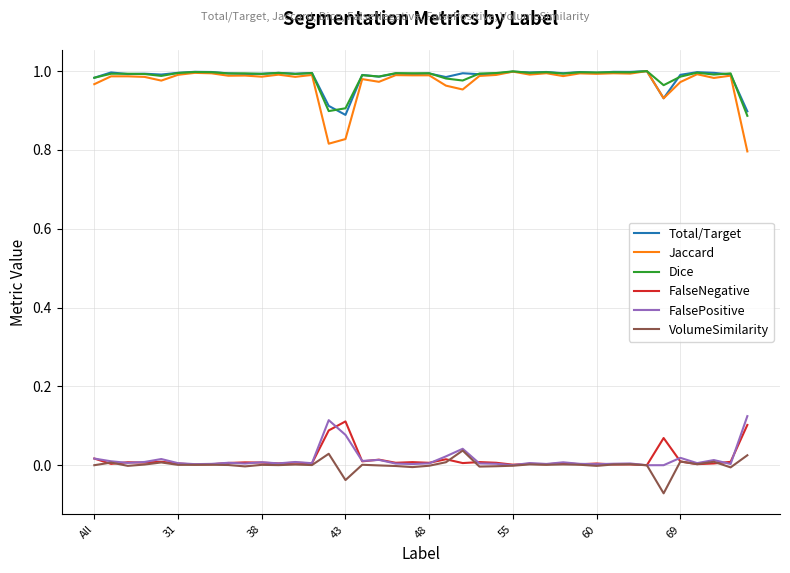

True or false: Jaccard and VolumeSimilarity intersect in this chart.

False